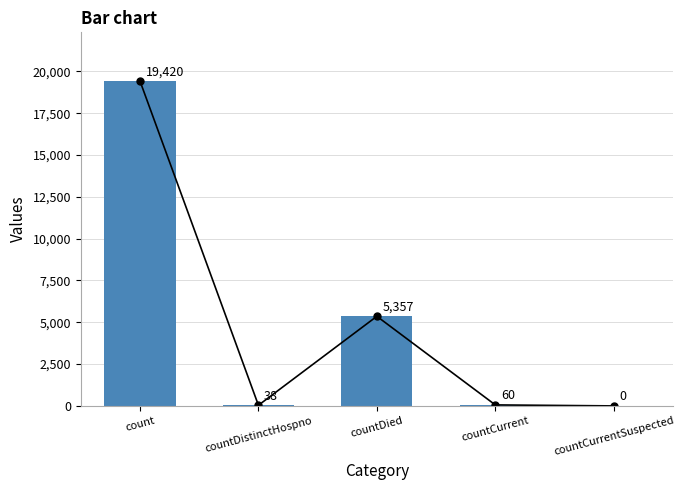

Which category has the highest value across all series?

count